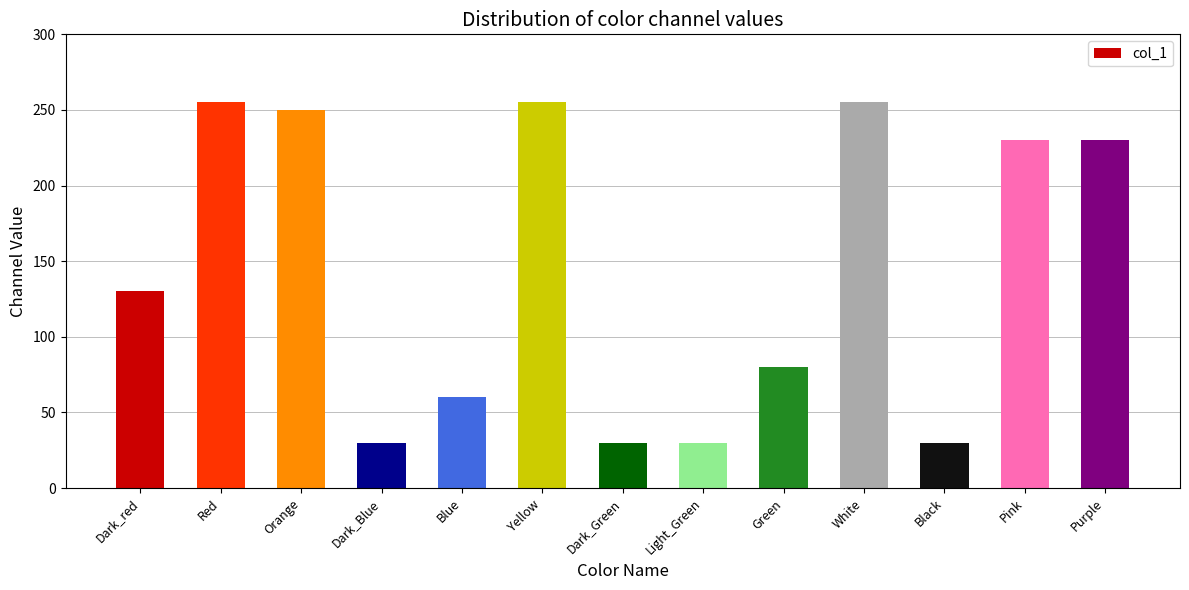

What is the maximum value shown in the chart?

255